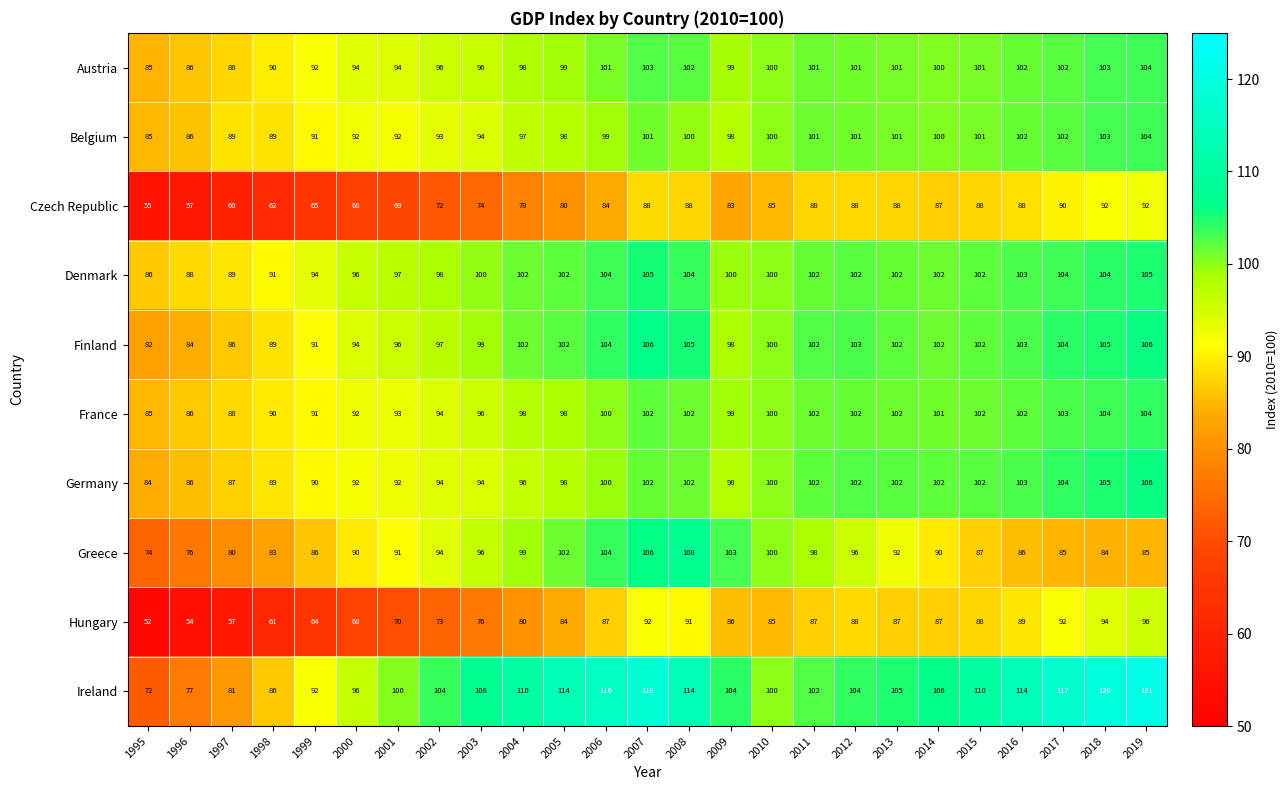

Which category has the lowest value across all series?

1995